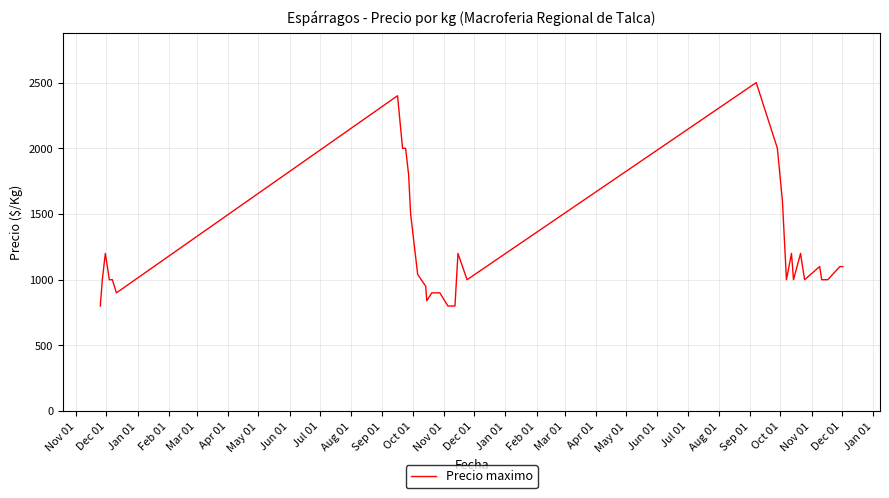

What is the maximum value shown in the chart?

2500